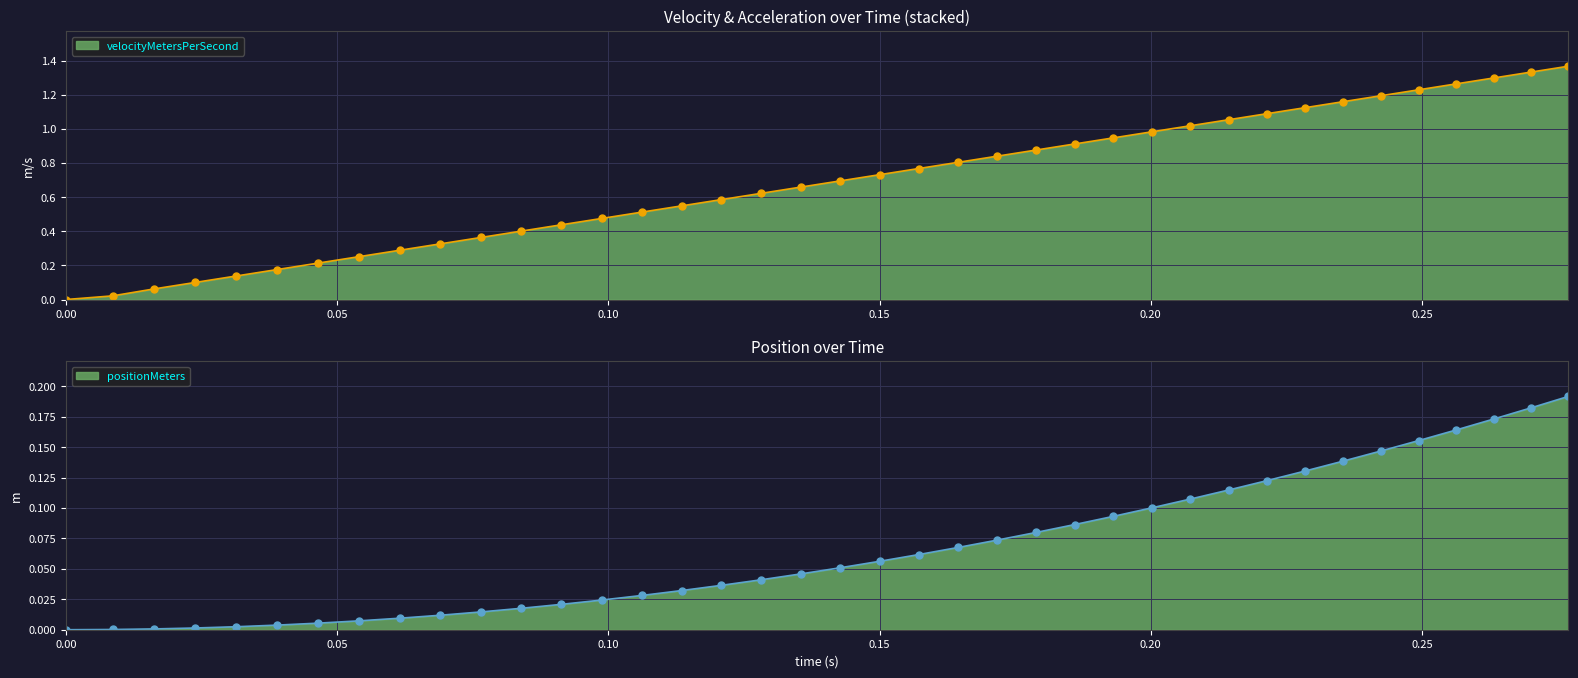

Which series has the largest range (max minus min)?

velocityMetersPerSecond